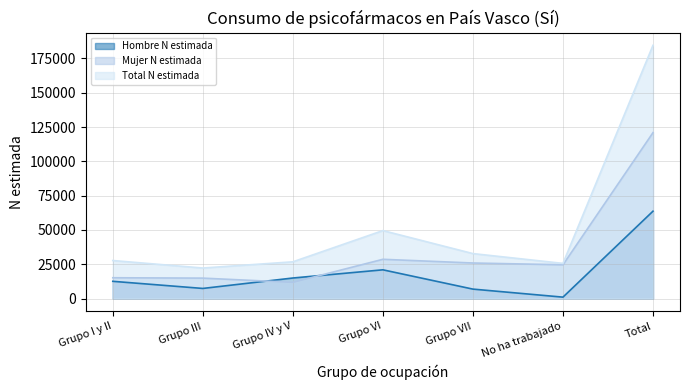

At which category does the chart reach its minimum across all series?

No ha trabajado